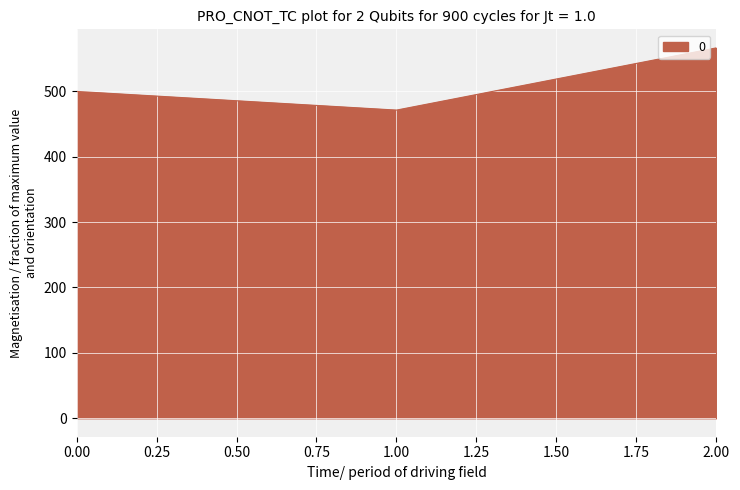

Reading left to right, what are all the values shown in this chart?

500.0	471.4	566.7